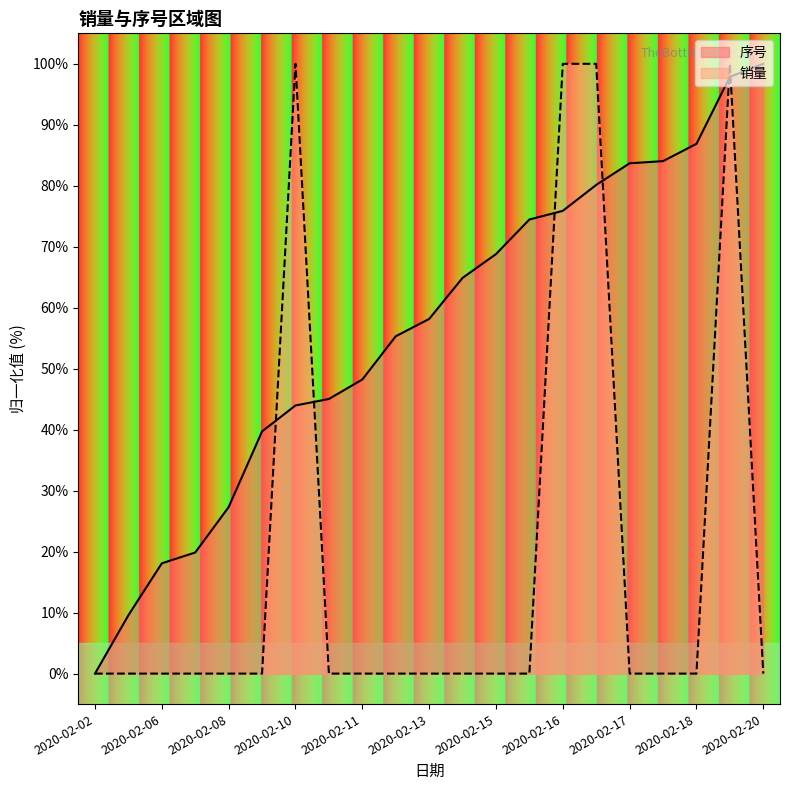

Reading left to right, what are all the values shown in this chart?

销量: 0.0	0.0	0.0	0.0	0.0	0.0	100.0	0.0	0.0	0.0	0.0	0.0	0.0	0.0	100.0	100.0	0.0	0.0	0.0	100.0	0.0
序号: 0.0	9.6	18.1	19.9	27.3	39.7	44.0	45.0	48.2	55.3	58.2	64.9	68.8	74.5	75.9	80.1	83.7	84.0	86.9	97.9	100.0